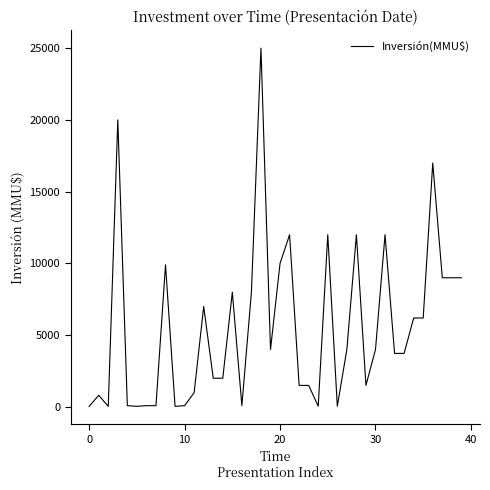

What is the difference between the maximum and minimum values?

24963